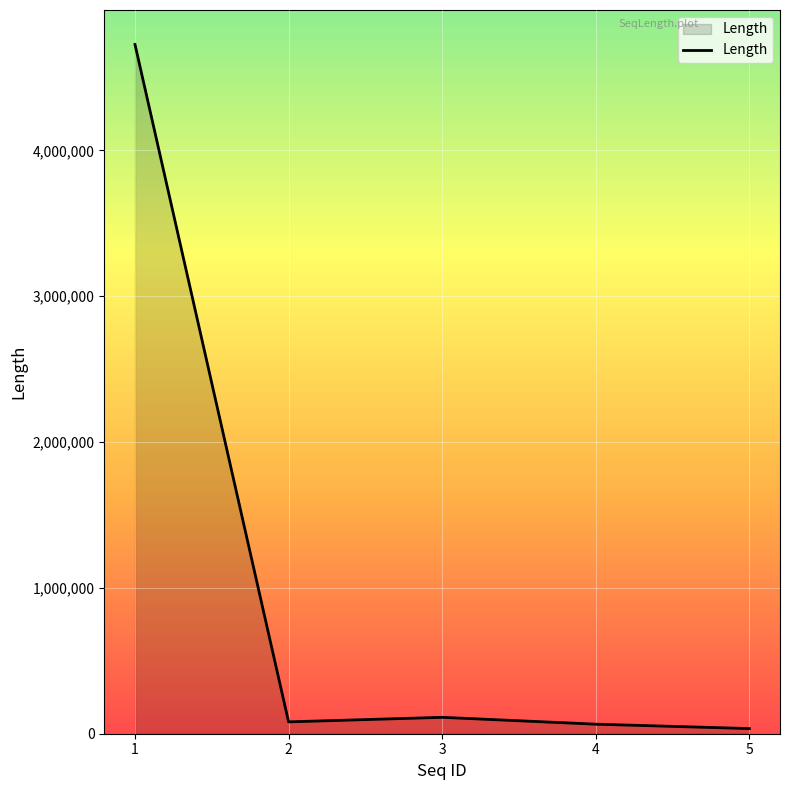

What is the maximum value shown in the chart?

4727056